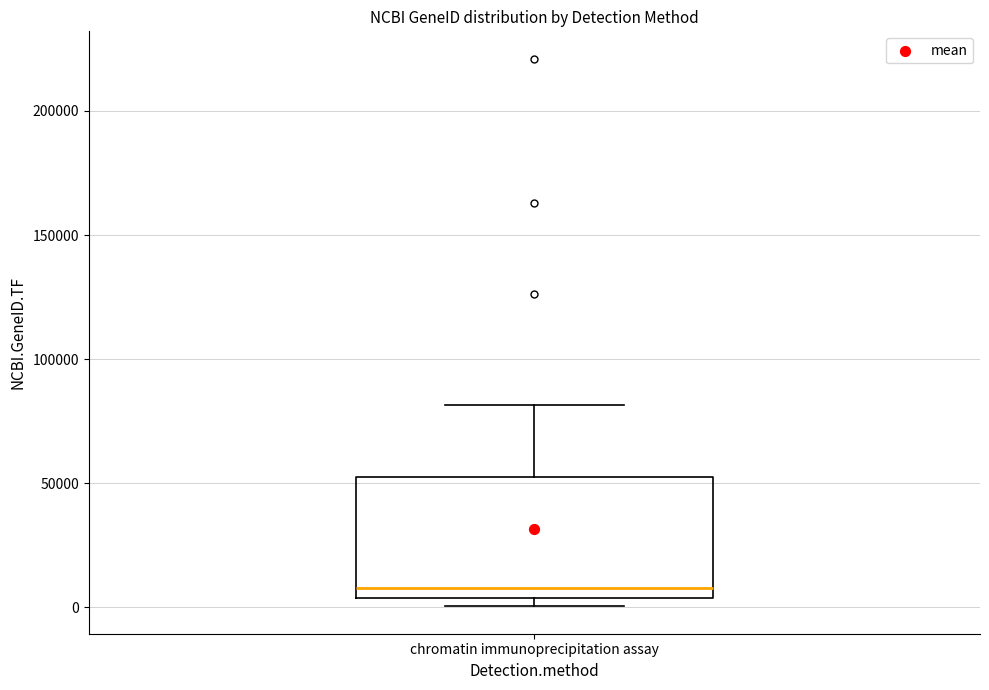

Transcribe this box plot: give where the median line is, the range the box spans, and where the two whiskers end, as read against the y-axis. The values are not printed on the chart, so give them approximately, as read against the axis.

median 10000, box 5000 to 50000, whiskers 0 to 80000